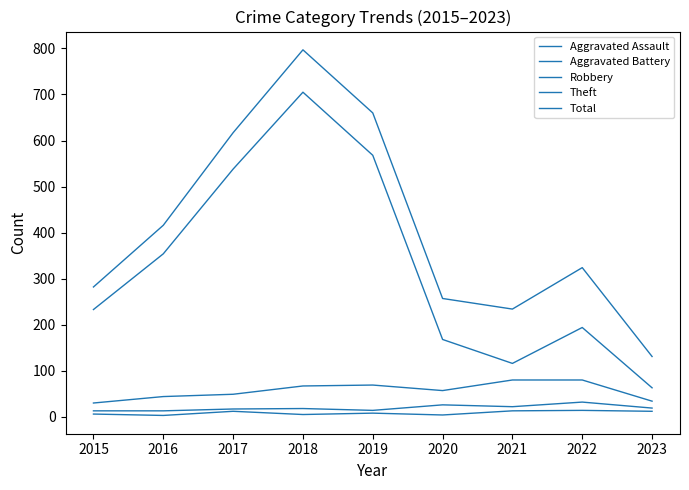

Is this an area chart (filled region under the line)?

No